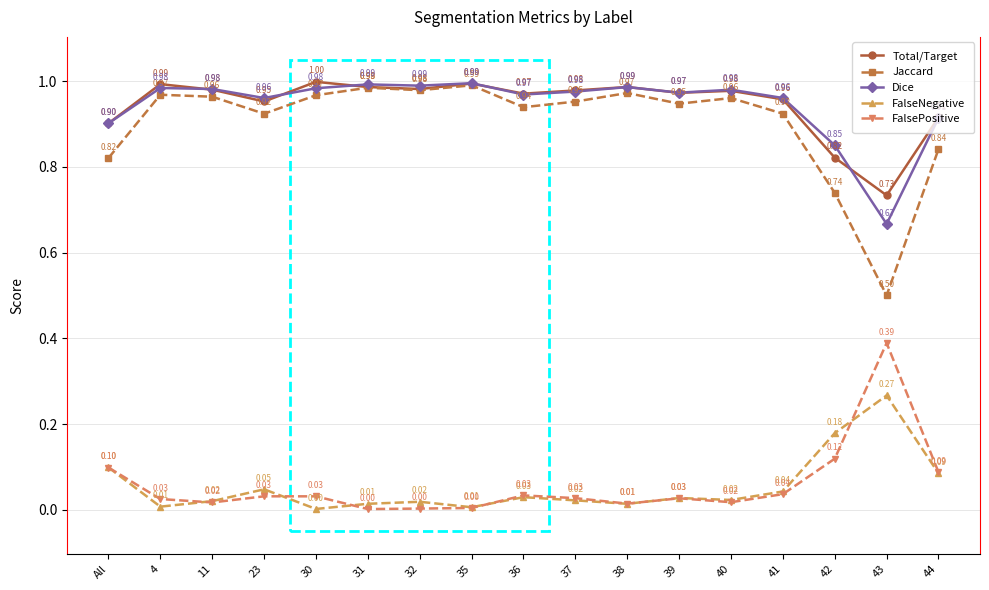

True or false: Jaccard has more than 2 interior local peaks.

True